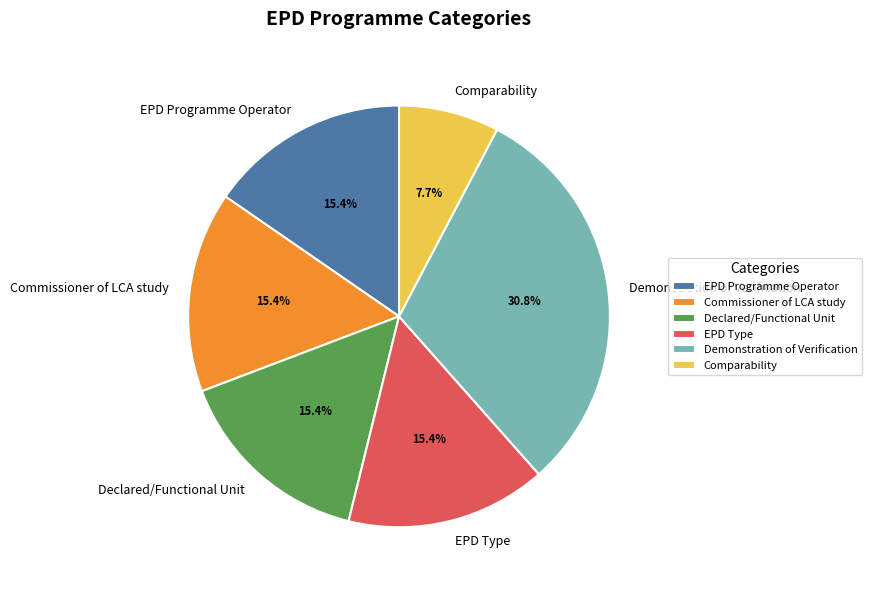

Combined, what portion of the pie is Commissioner of LCA study and Demonstration of Verification?

46.2%